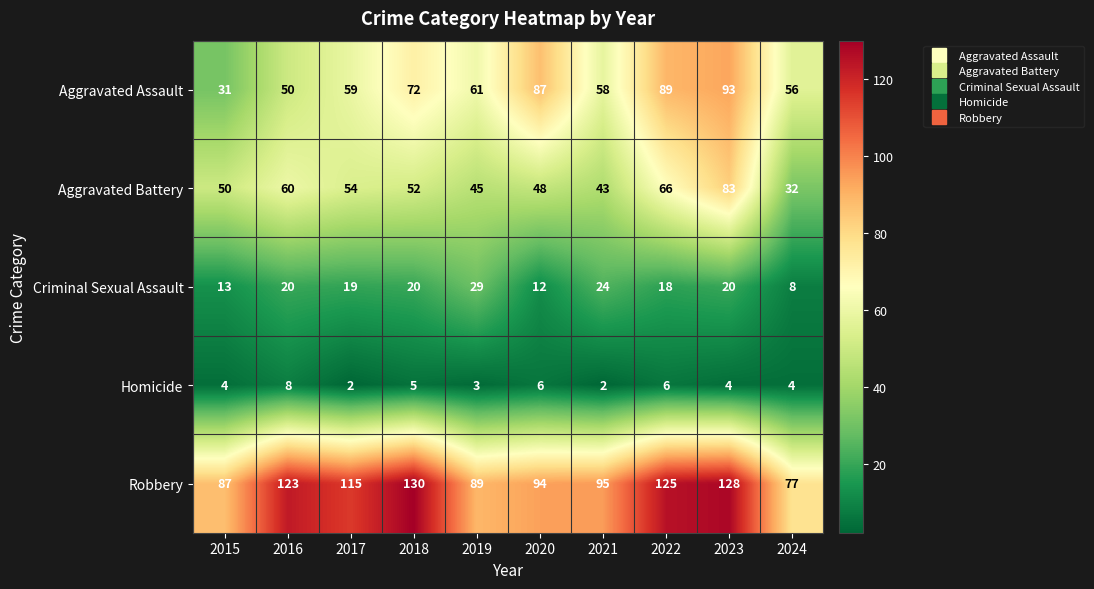

List the series in order of their peak value, lowest first.

Homicide, Criminal Sexual Assault, Aggravated Battery, Aggravated Assault, Robbery